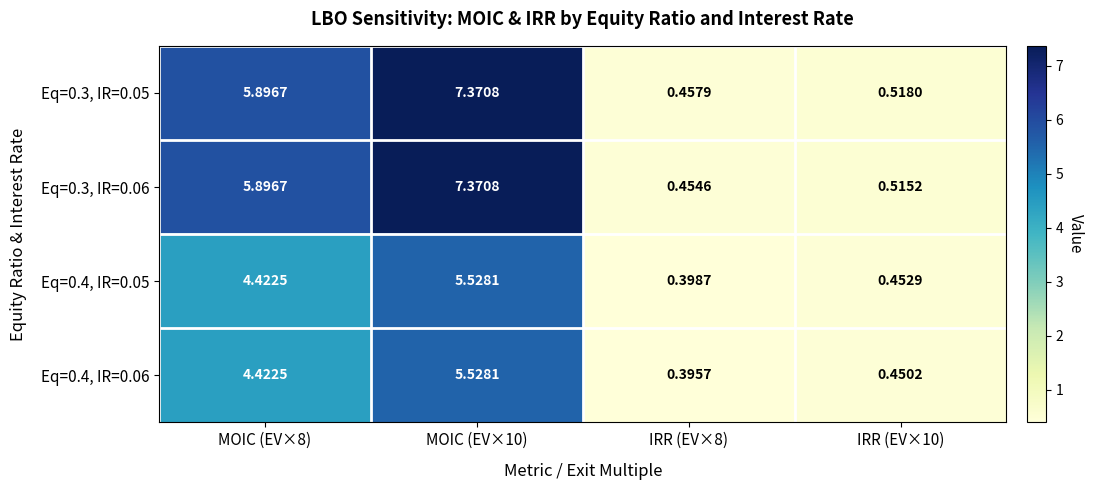

Is the value of Eq=0.3, IR=0.06 at IRR (EV×10) greater than the value of Eq=0.4, IR=0.06 at MOIC (EV×8)?

No